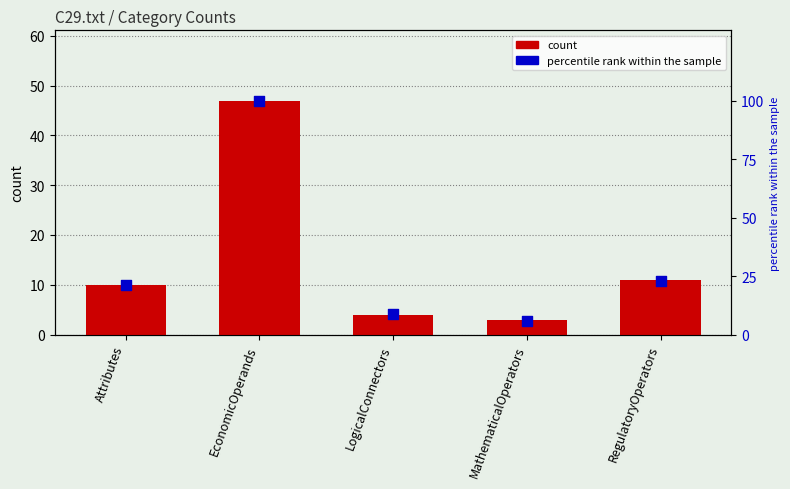

At which category is the sum across all series the highest?

EconomicOperands